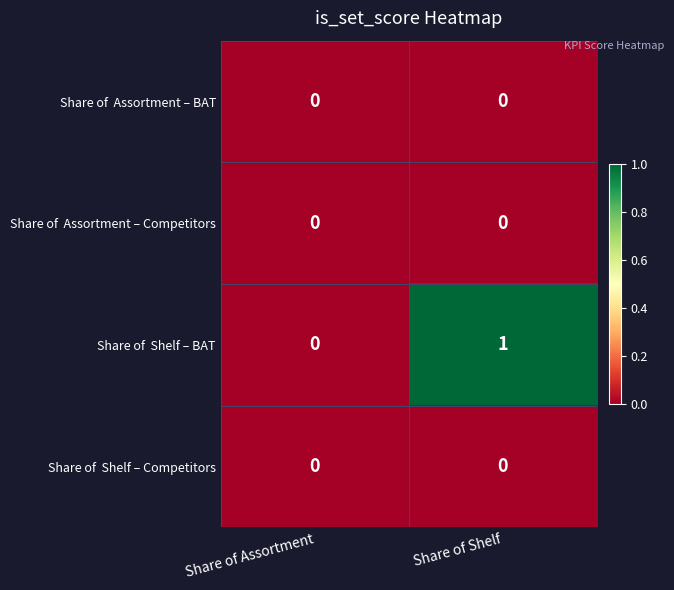

What is the spread (max minus min) of values at Share of Shelf?

1